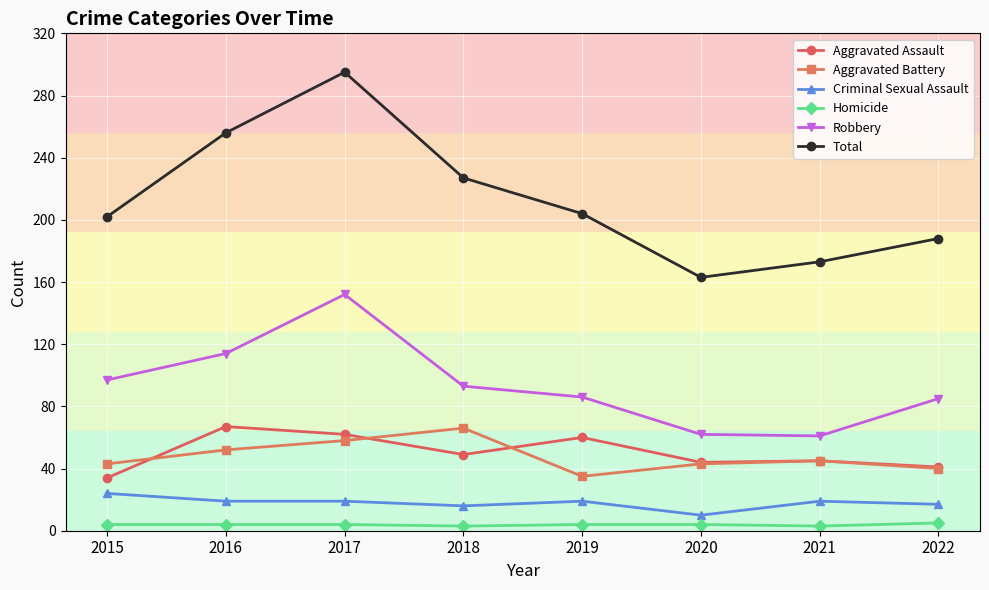

True or false: Criminal Sexual Assault and Aggravated Assault cross at least once.

False